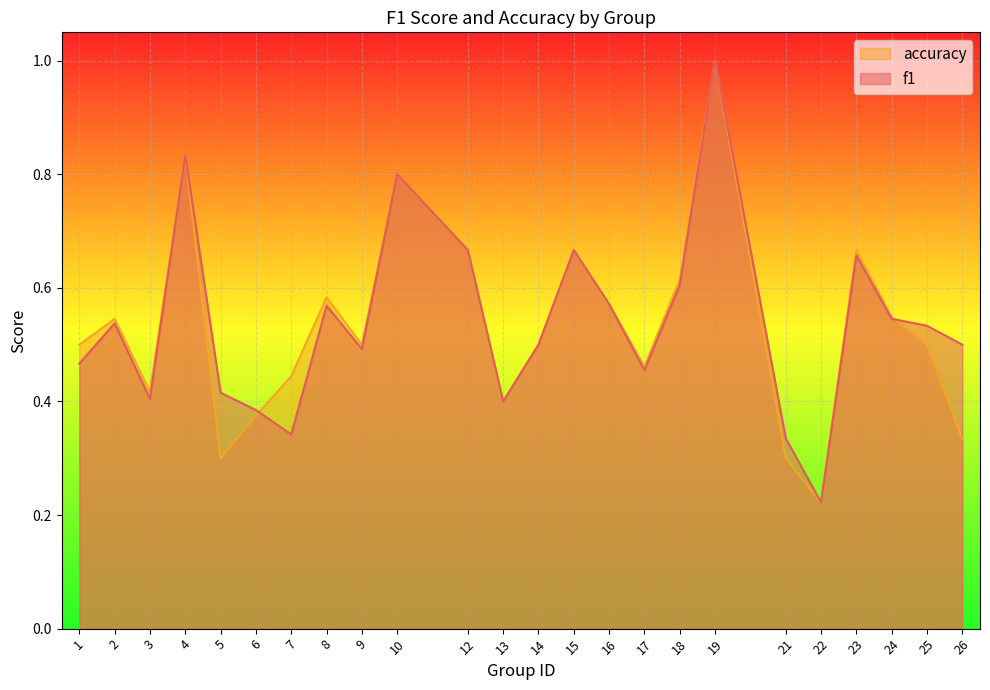

At which category does f1 reach its first local peak?

2